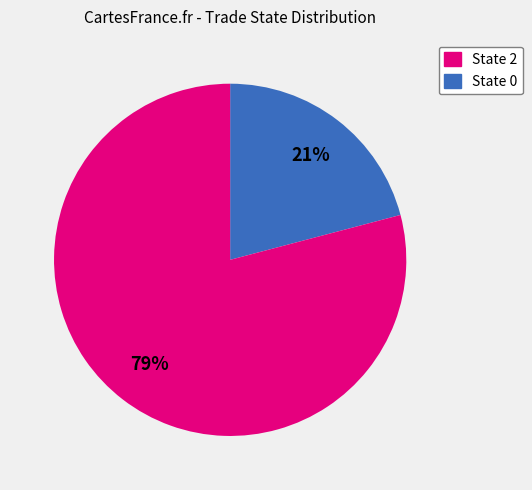

To the nearest percent, what is the average slice percentage?

50%